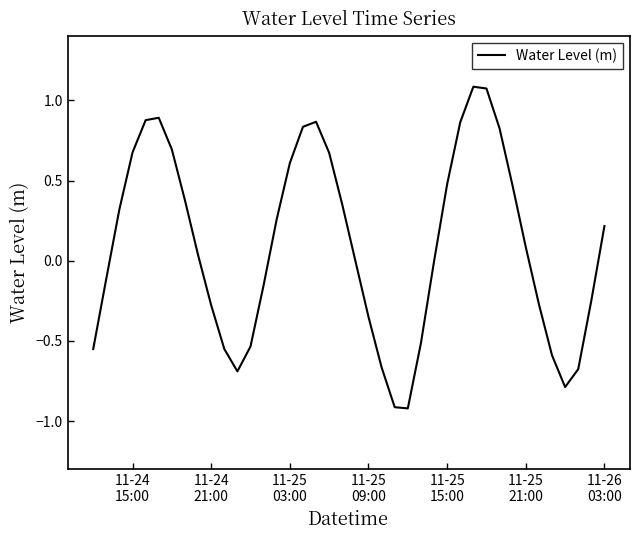

What is the difference between the maximum and minimum values?

2.0